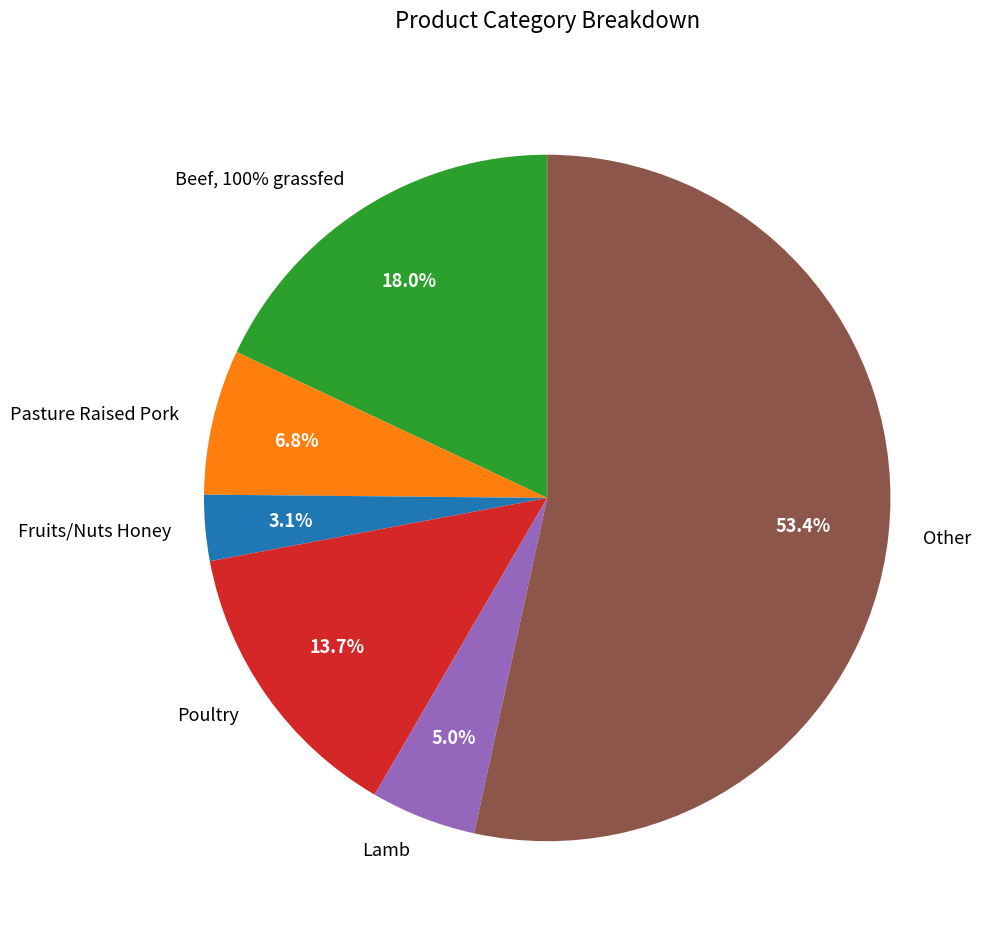

Is it true that Other is 66% of the pie?

False